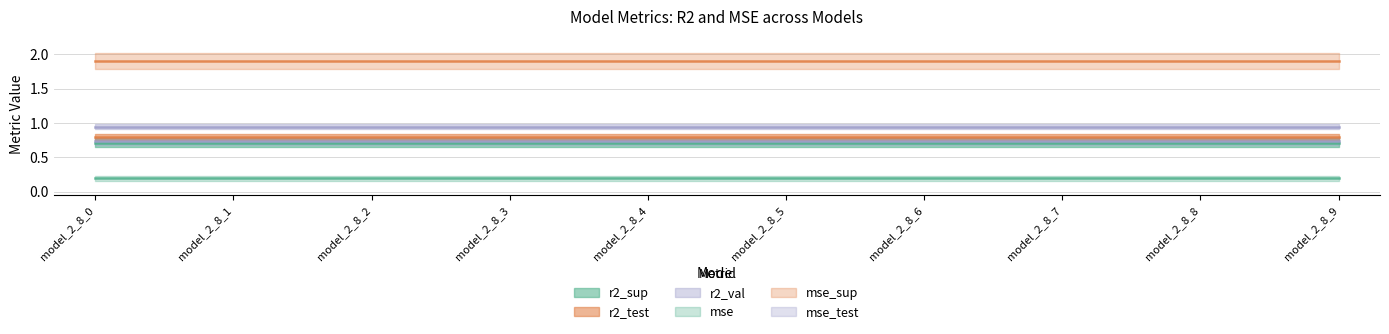

Reading left to right, extract all data points from this chart.

r2_sup: 0.7	0.7	0.7	0.7	0.7	0.7	0.7	0.7	0.7	0.7
r2_test: 0.8	0.8	0.8	0.8	0.8	0.8	0.8	0.8	0.8	0.8
r2_val: 0.9	0.9	0.9	0.9	0.9	0.9	0.9	0.9	0.9	0.9
mse: 0.2	0.2	0.2	0.2	0.2	0.2	0.2	0.2	0.2	0.2
mse_sup: 1.9	1.9	1.9	1.9	1.9	1.9	1.9	1.9	1.9	1.9
mse_test: 0.7	0.7	0.7	0.7	0.7	0.7	0.7	0.7	0.7	0.7